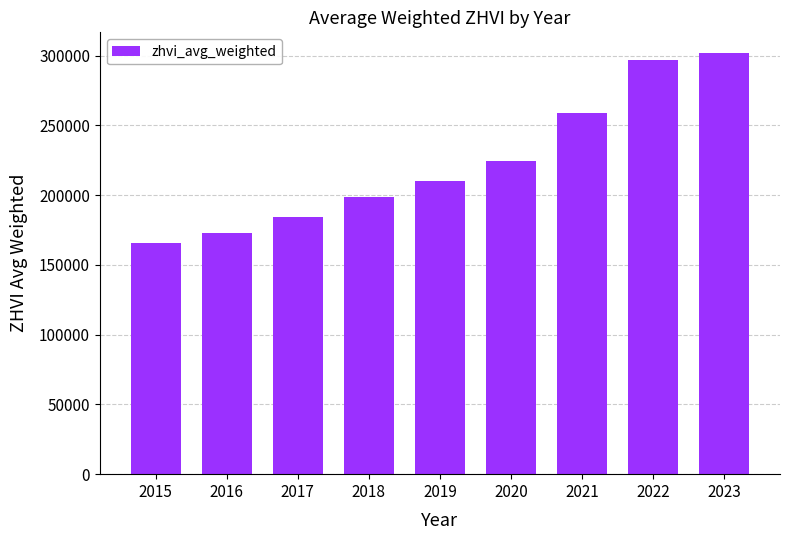

What is the ratio of the value at 2020 to the value at 2022?

0.8